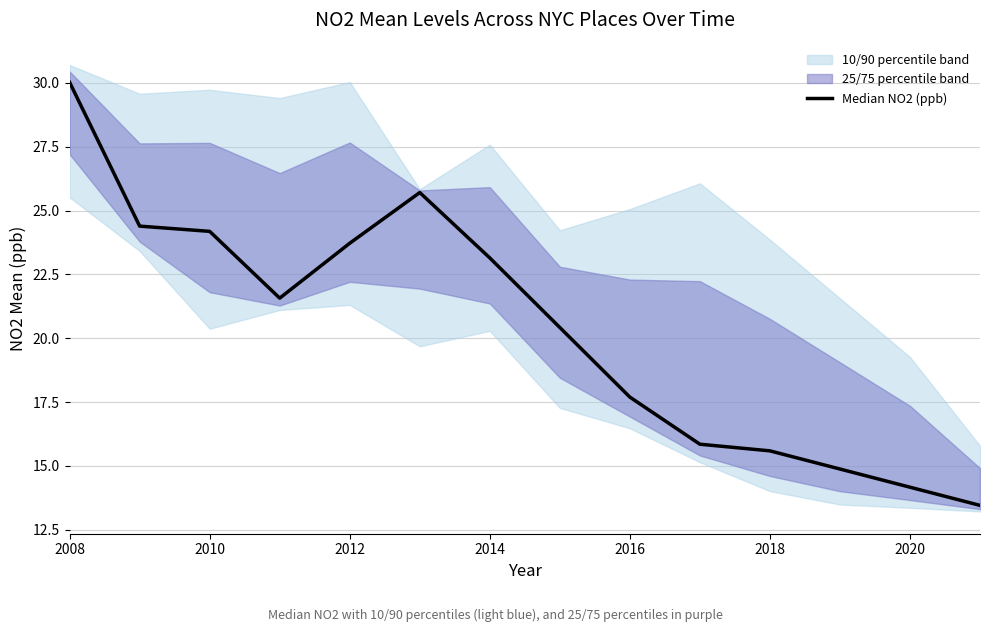

How many interior local peaks (higher than both neighbors) does the data have?

1